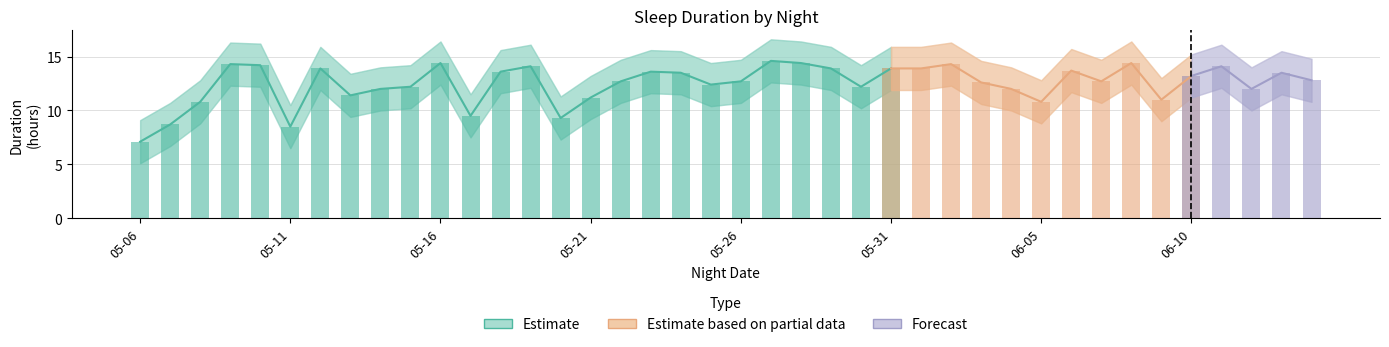

What is the label of the 38th bar from the left?

2024-06-12